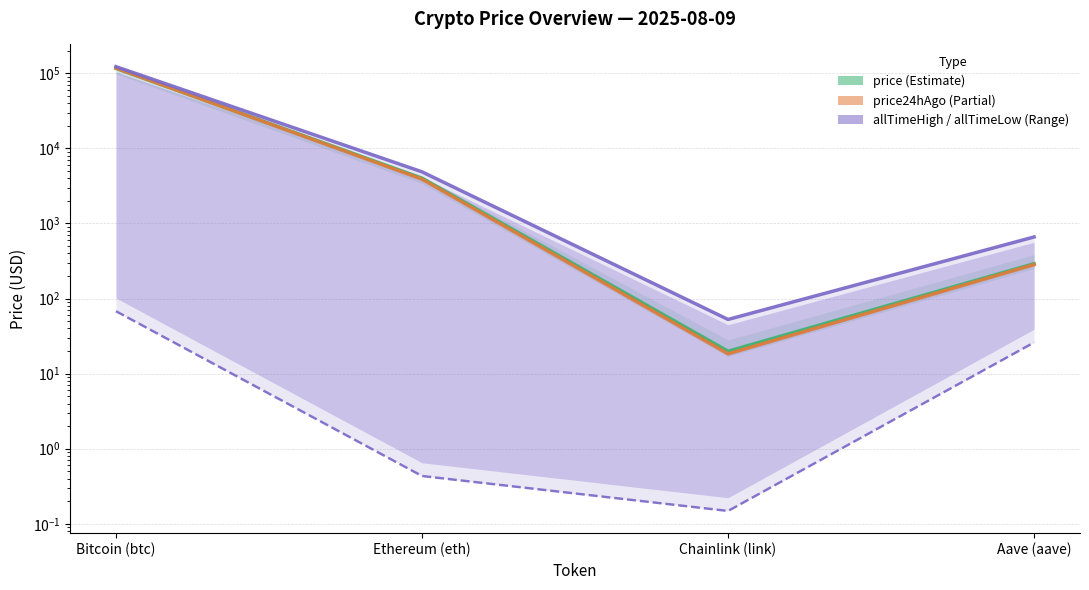

What is the label of the 2nd point from the left?

Ethereum (eth)